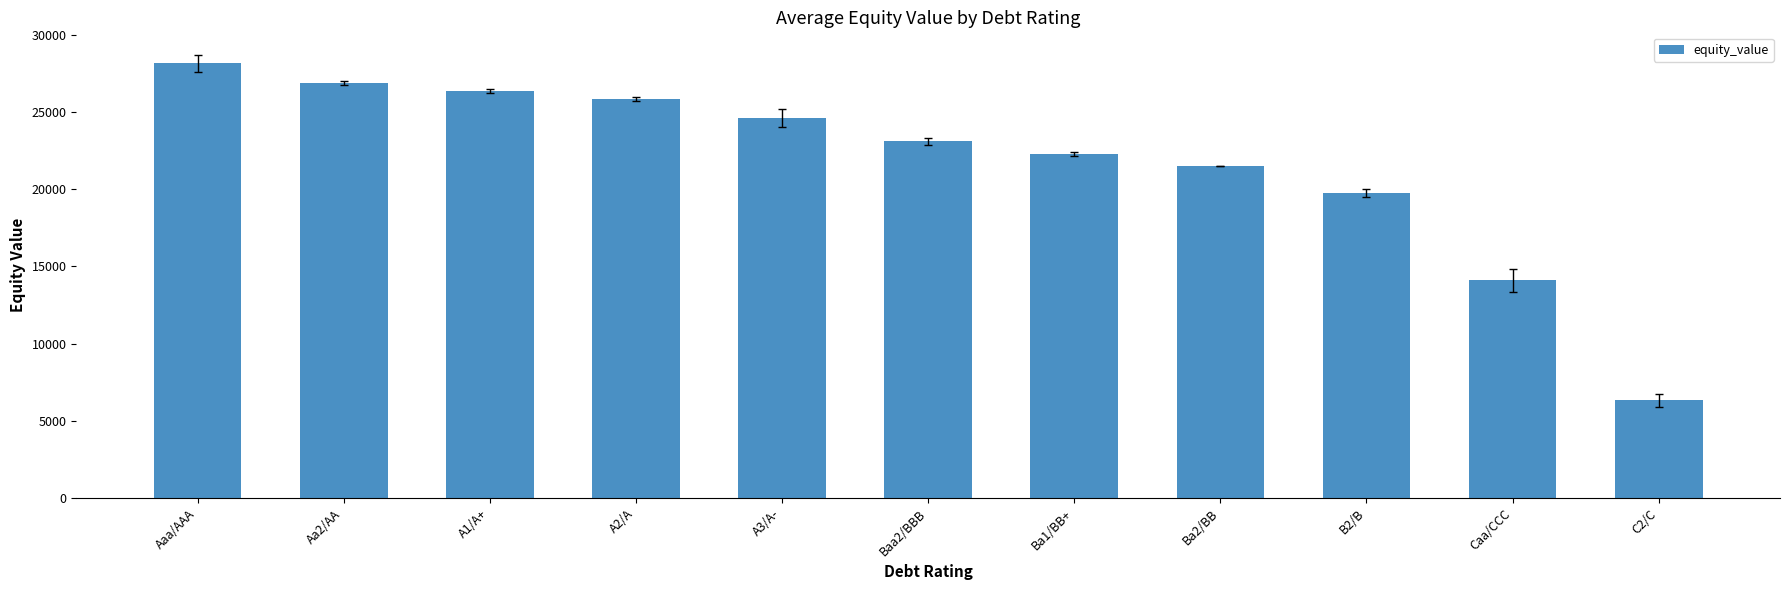

Where does the data first go above 23094?

Aaa/AAA